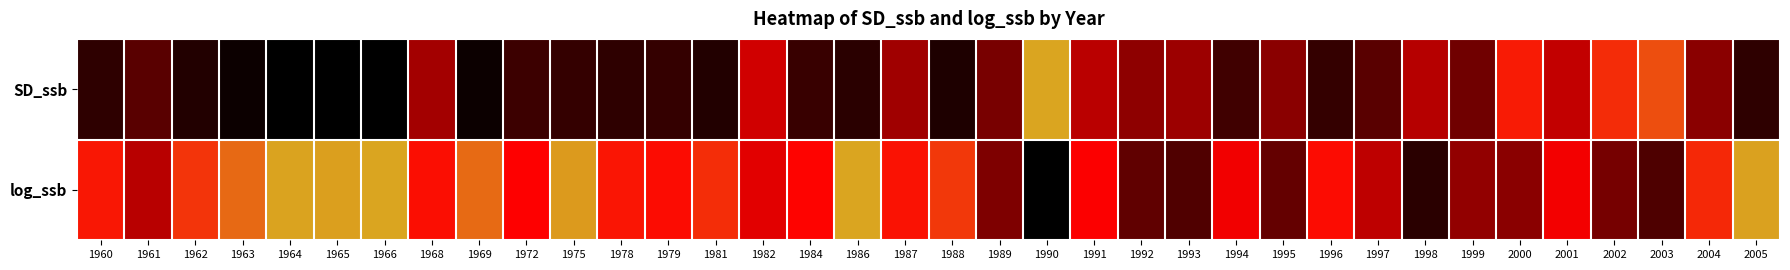

Reading right to left, what are all the values shown in this chart?

SD_ssb: 2005=0.1	2004=0.3	2003=0.7	2002=0.6	2001=0.4	2000=0.6	1999=0.2	1998=0.4	1997=0.2	1996=0.1	1995=0.3	1994=0.1	1993=0.3	1992=0.3	1991=0.4	1990=1.0	1989=0.2	1988=0.1	1987=0.3	1986=0.1	1984=0.1	1982=0.4	1981=0.1	1979=0.1	1978=0.1	1975=0.1	1972=0.1	1969=0.0	1968=0.3	1966=0.0	1965=0.0	1964=0.0	1963=0.0	1962=0.1	1961=0.2	1960=0.1
log_ssb: 2005=1.0	2004=0.6	2003=0.2	2002=0.2	2001=0.5	2000=0.3	1999=0.3	1998=0.1	1997=0.4	1996=0.5	1995=0.2	1994=0.5	1993=0.2	1992=0.2	1991=0.5	1990=0.0	1989=0.2	1988=0.7	1987=0.6	1986=1.0	1984=0.5	1982=0.4	1981=0.6	1979=0.5	1978=0.6	1975=1.0	1972=0.5	1969=0.8	1968=0.5	1966=1.0	1965=1.0	1964=1.0	1963=0.8	1962=0.7	1961=0.4	1960=0.6